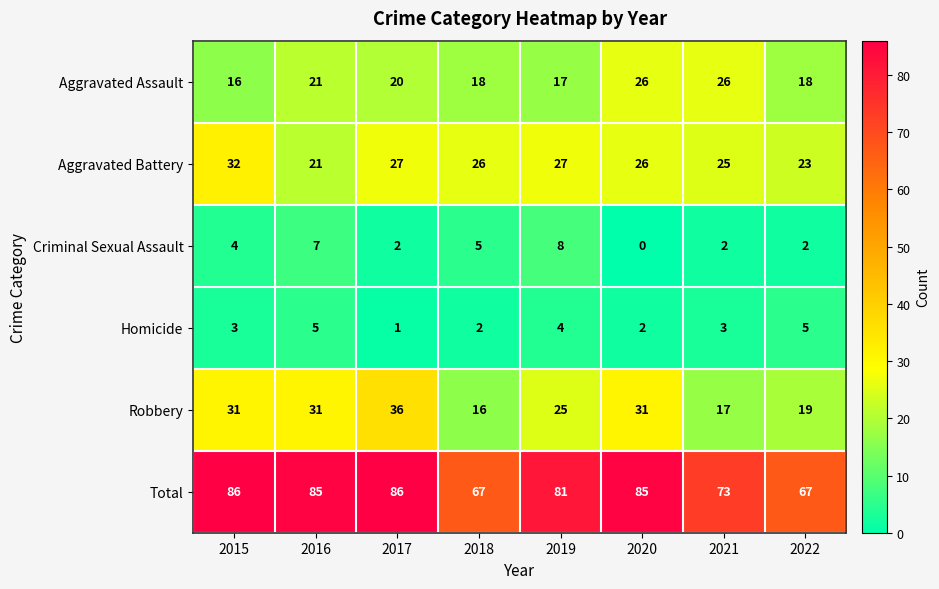

True or false: Criminal Sexual Assault has a value of 2 at 2017.

True